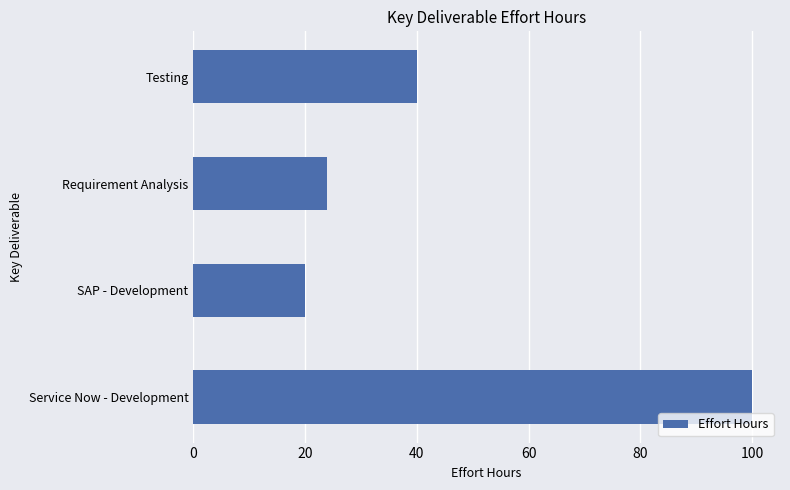

What is the average value?

46